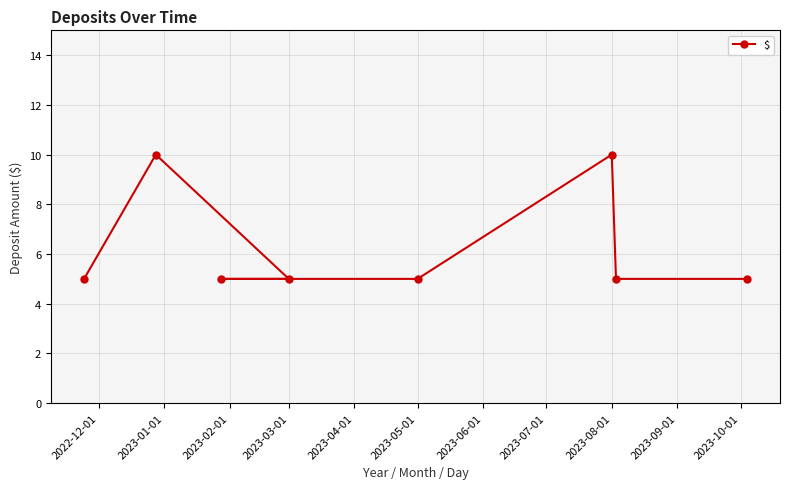

Does the chart display data point markers on the line(s)?

Yes